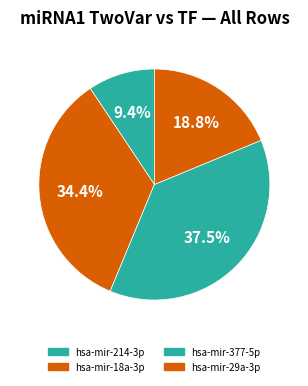

Which category has the biggest portion of the pie?

hsa-mir-377-5p